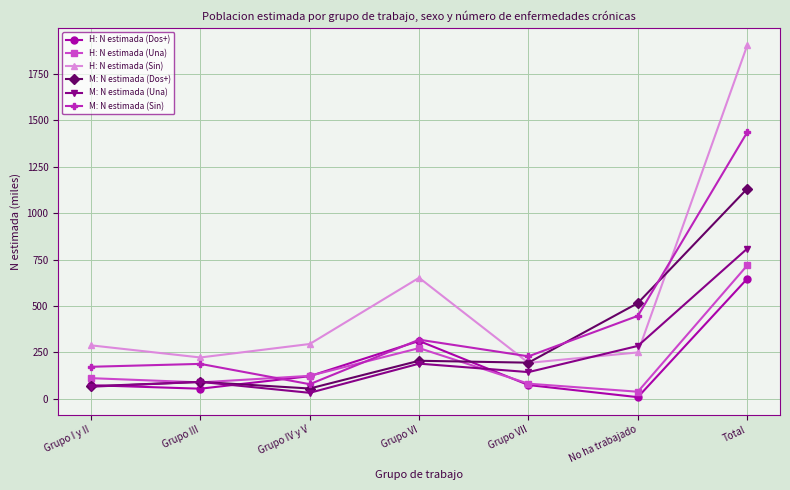

What is the label of the 3rd point from the right?

Grupo VII